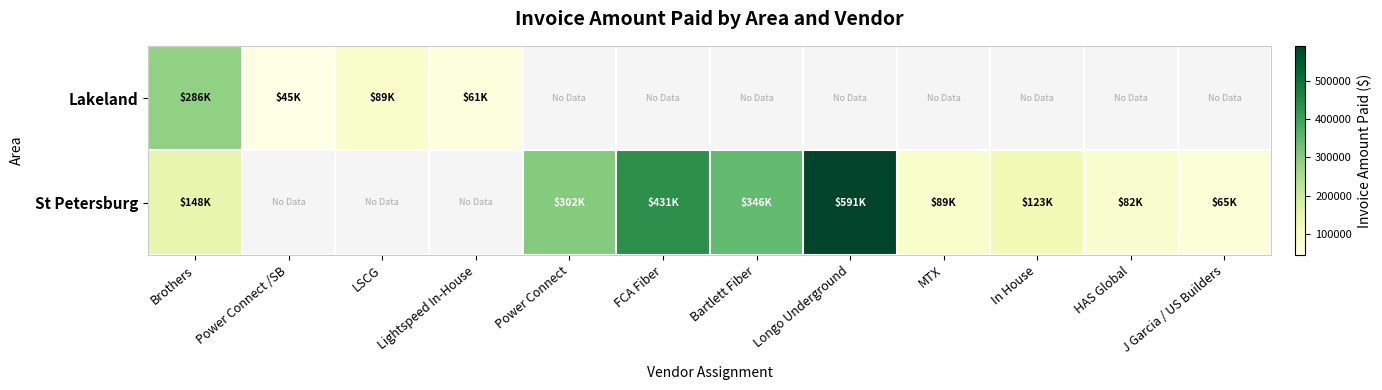

Is it true that St Petersburg equals 590758.5 at Longo Underground?

True